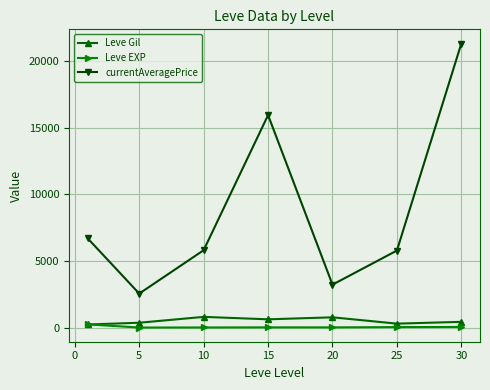

At how many categories does at least one series exceed 4177?

5